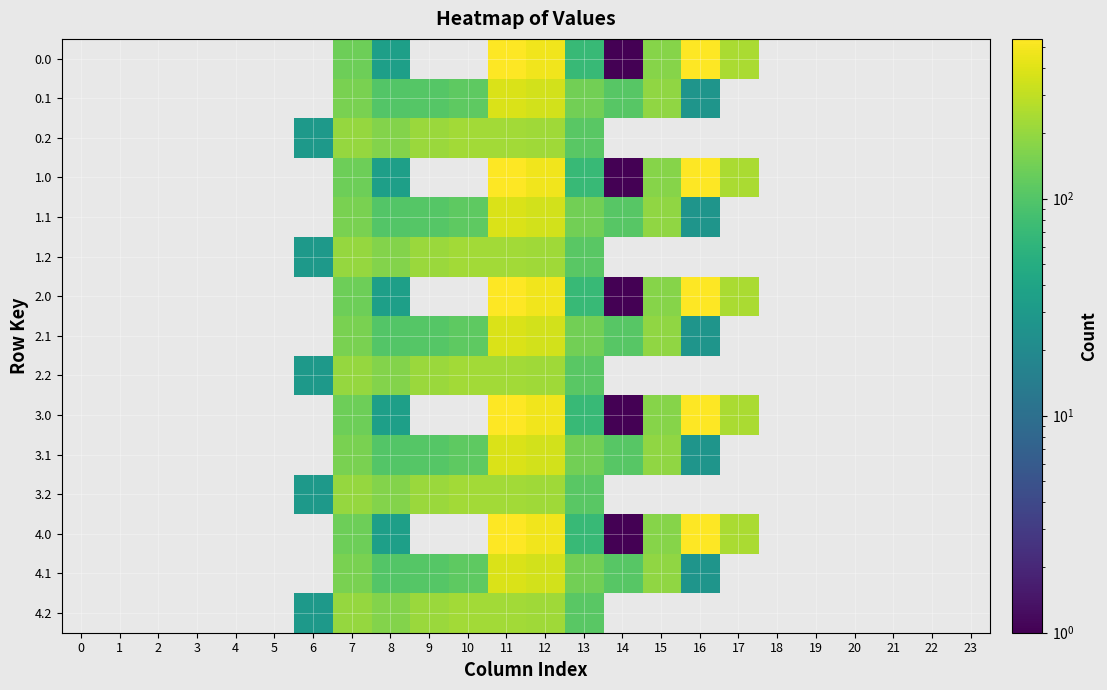

What is the sum of the 3.1 values at 8 and 12?

453.0